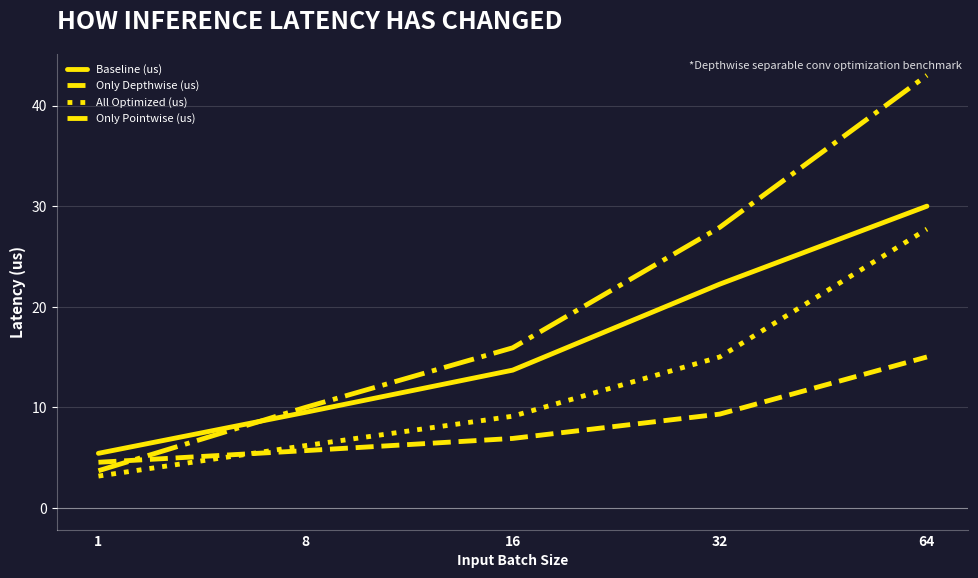

Which series changed the most between 1 and 64?

Only Pointwise (us)